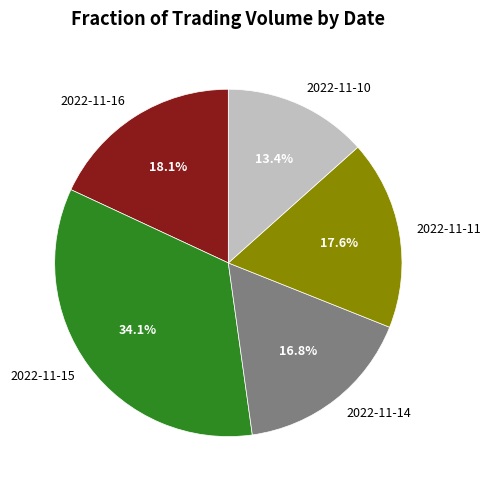

Which category has the smallest portion of the pie?

2022-11-10